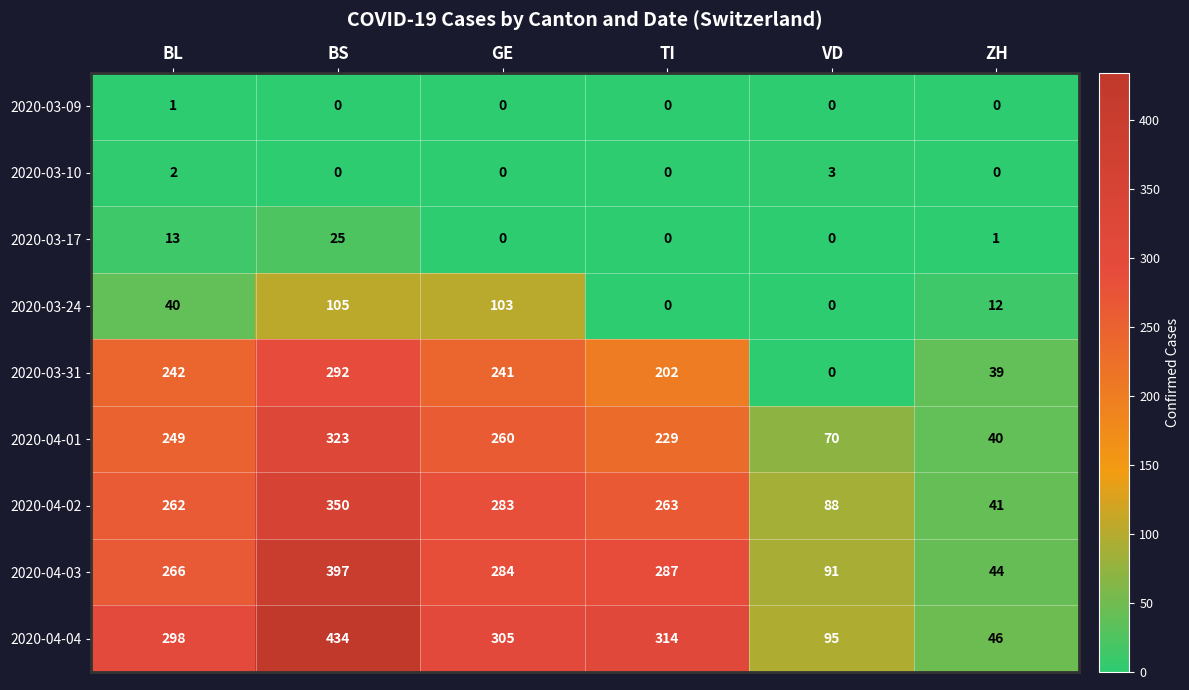

What is the maximum value for 2020-03-24?

105